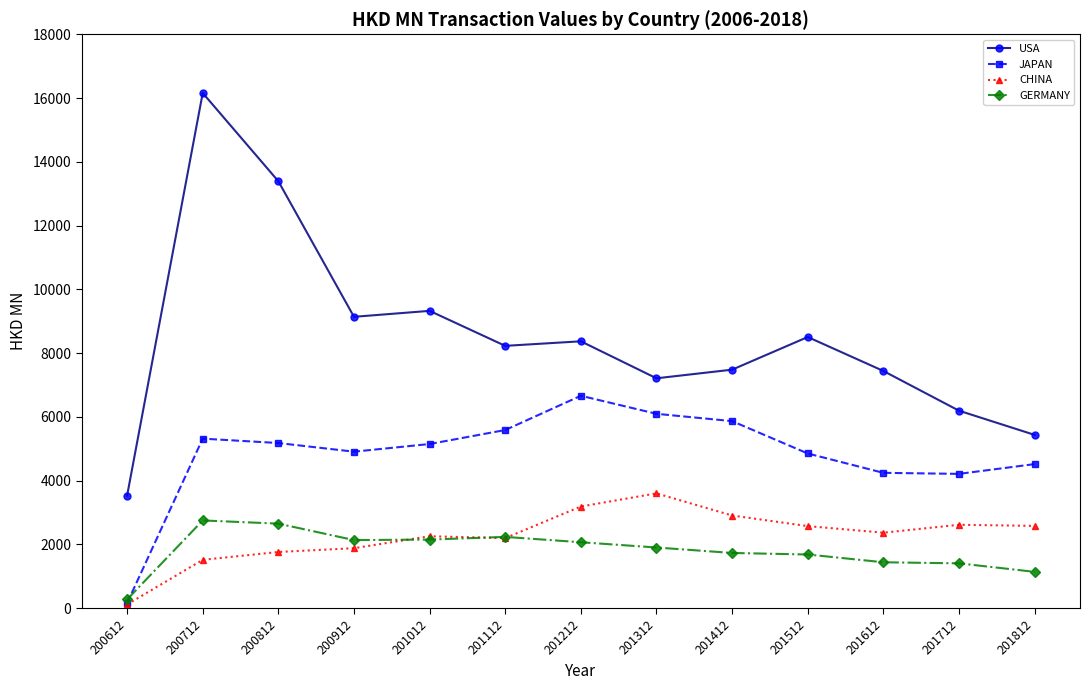

What are all the series names shown in the legend?

USA, JAPAN, CHINA, GERMANY